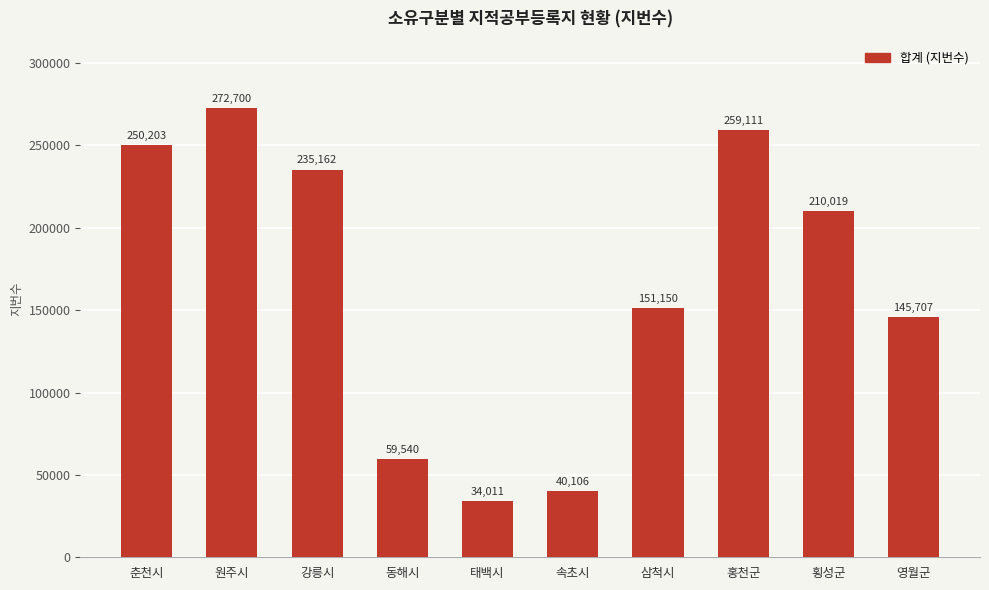

What is the difference between the second highest and minimum values?

225100